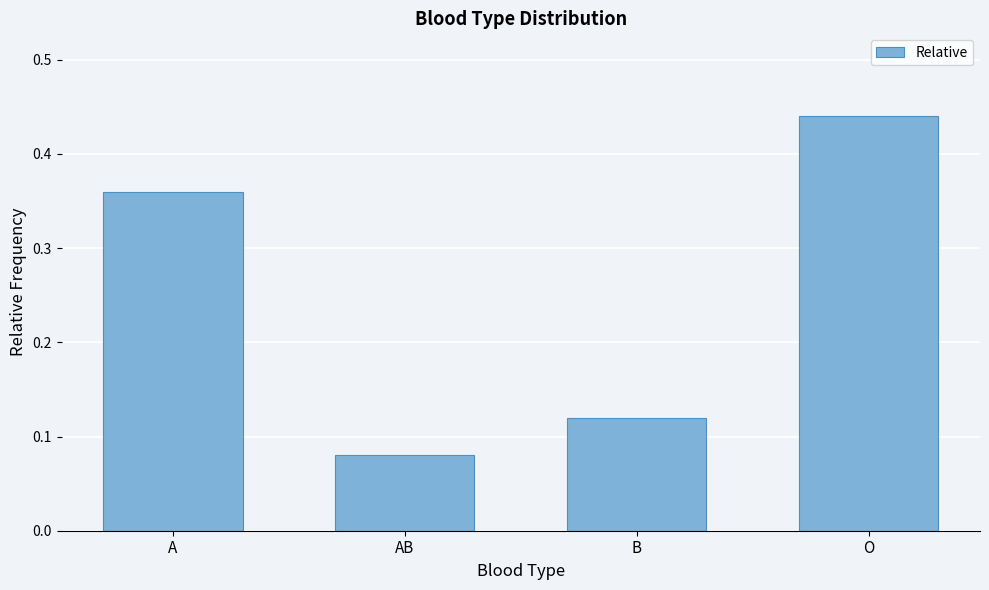

Where is the data nearest to the value 0?

AB